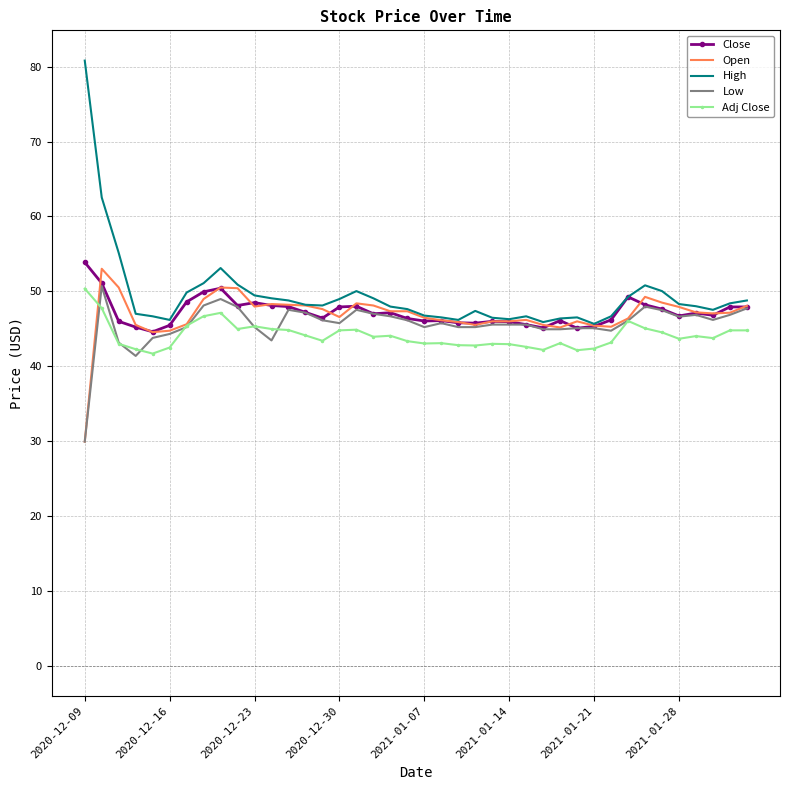

What is the minimum value shown in the chart?

29.9